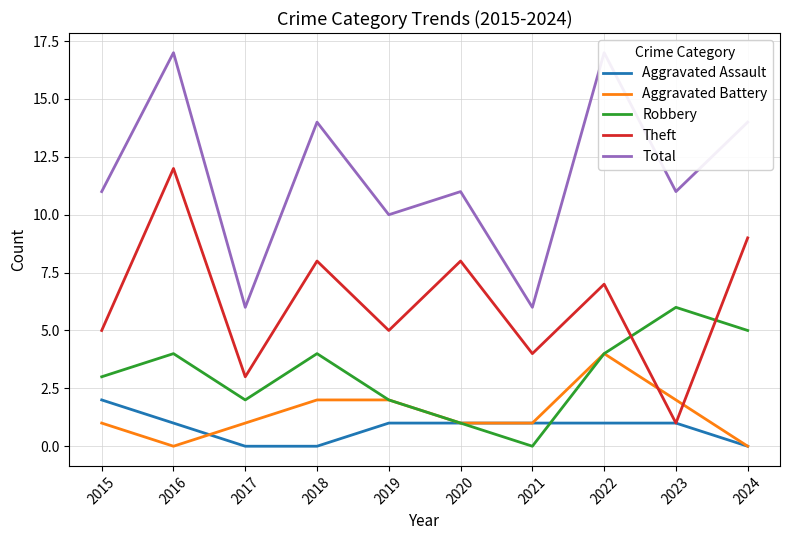

What is the value of the Robbery point at the 2nd from the left?

4